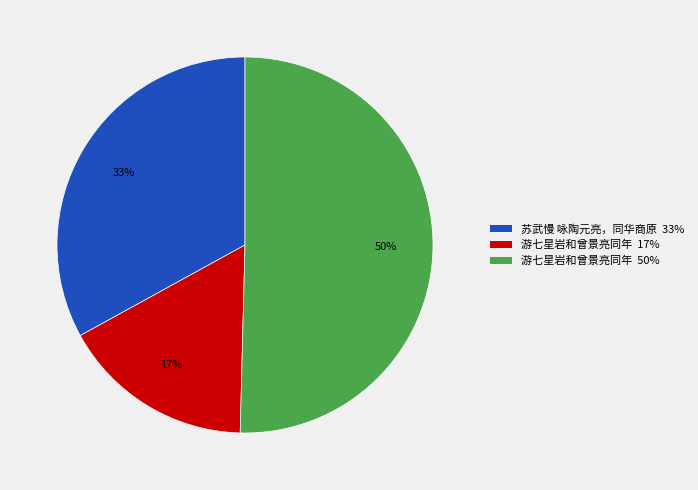

How many segments does this pie chart have?

3